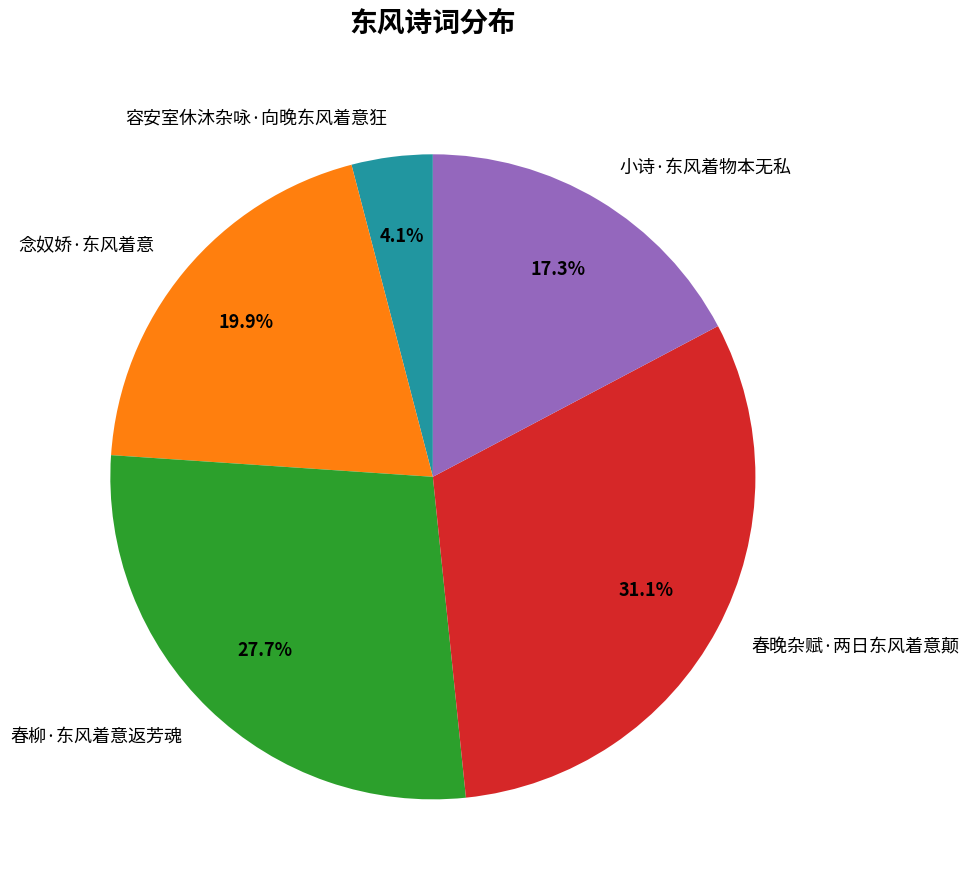

To the nearest percent, what percentage of the pie is 春柳·东风着意返芳魂?

28%